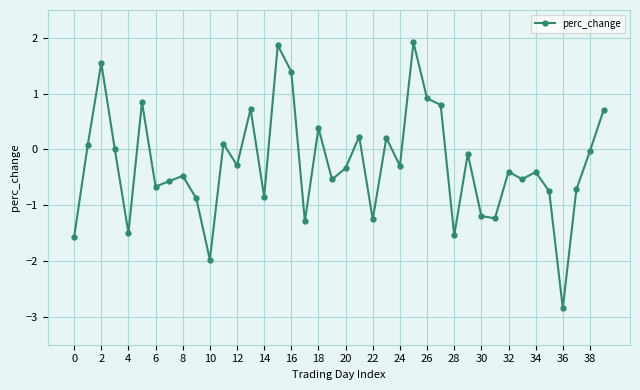

What is the minimum value shown in the chart?

-2.8